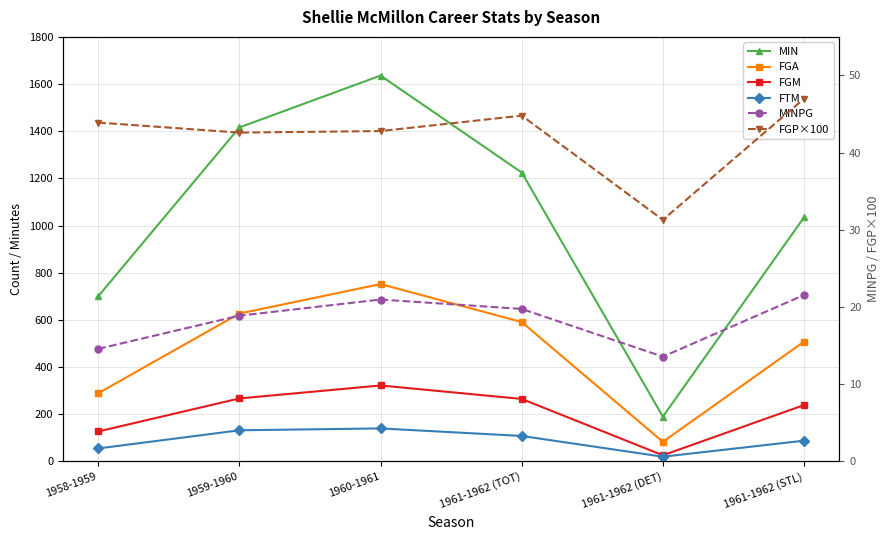

At which label is FGA closest to 417?

1961-1962 (STL)